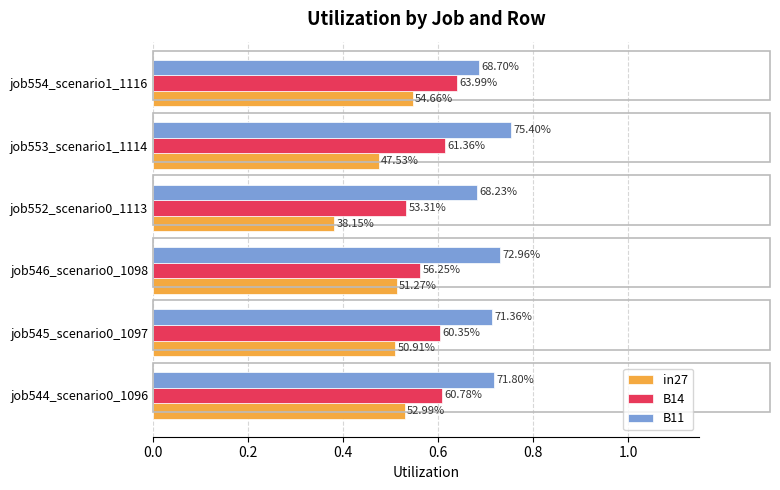

What are all the series names shown in the legend?

in27, B14, B11